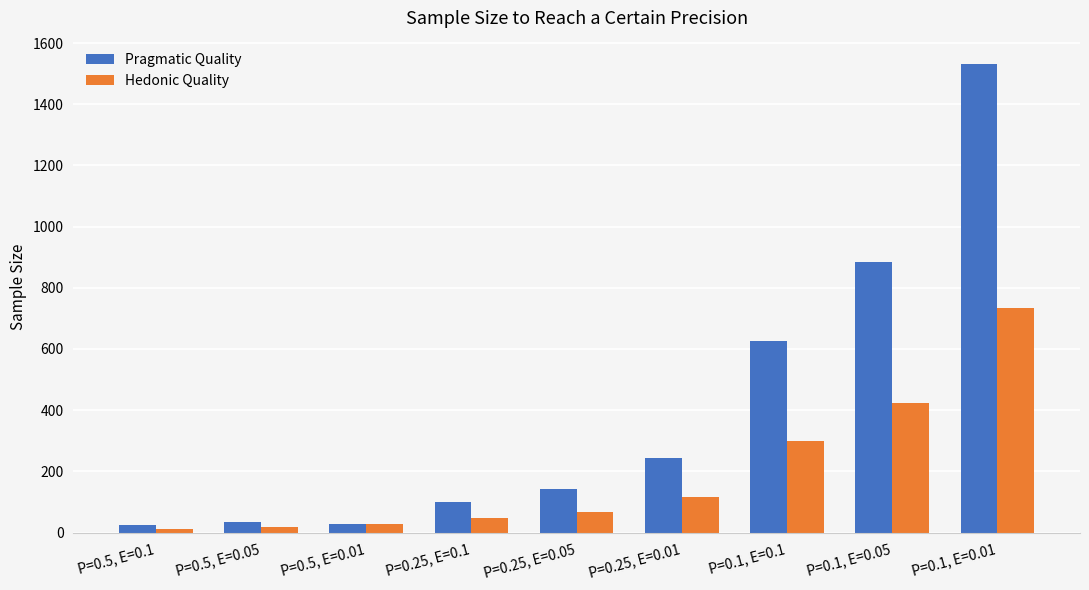

Which label corresponds to the largest value in the chart?

P=0.1, E=0.01